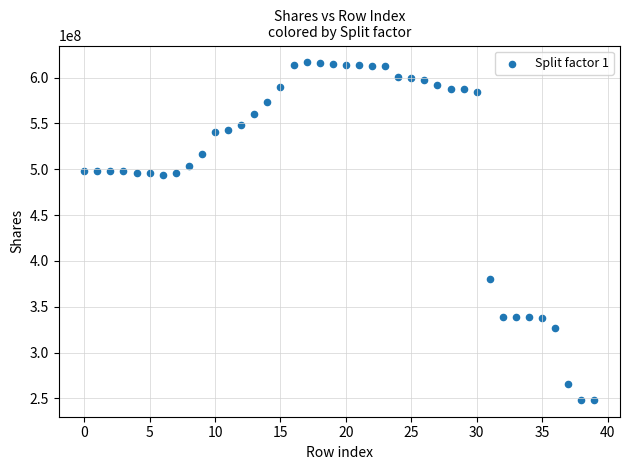

What Y value in the scatter plot is closest to 432495414?

380219251